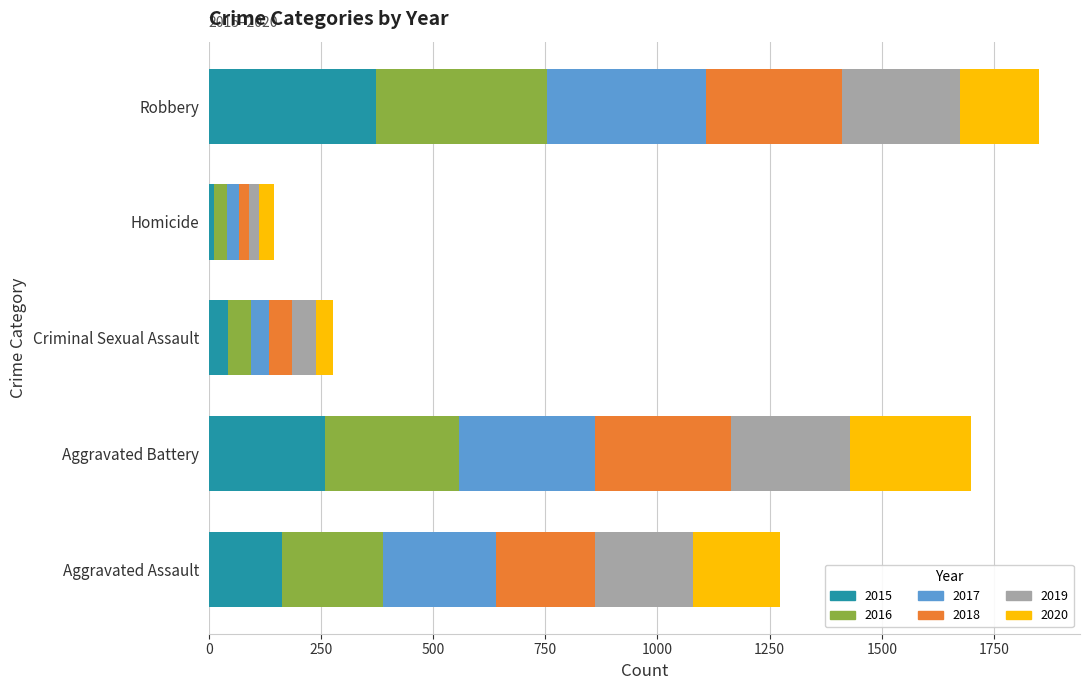

What is the total value across all series at Robbery?

1849